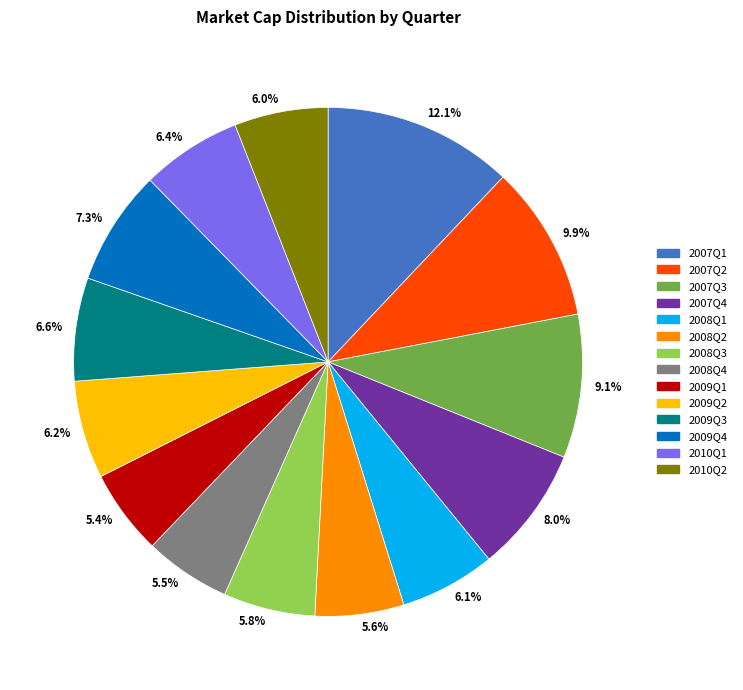

Do 8.0% and 12.1% together represent more than half of the pie?

No